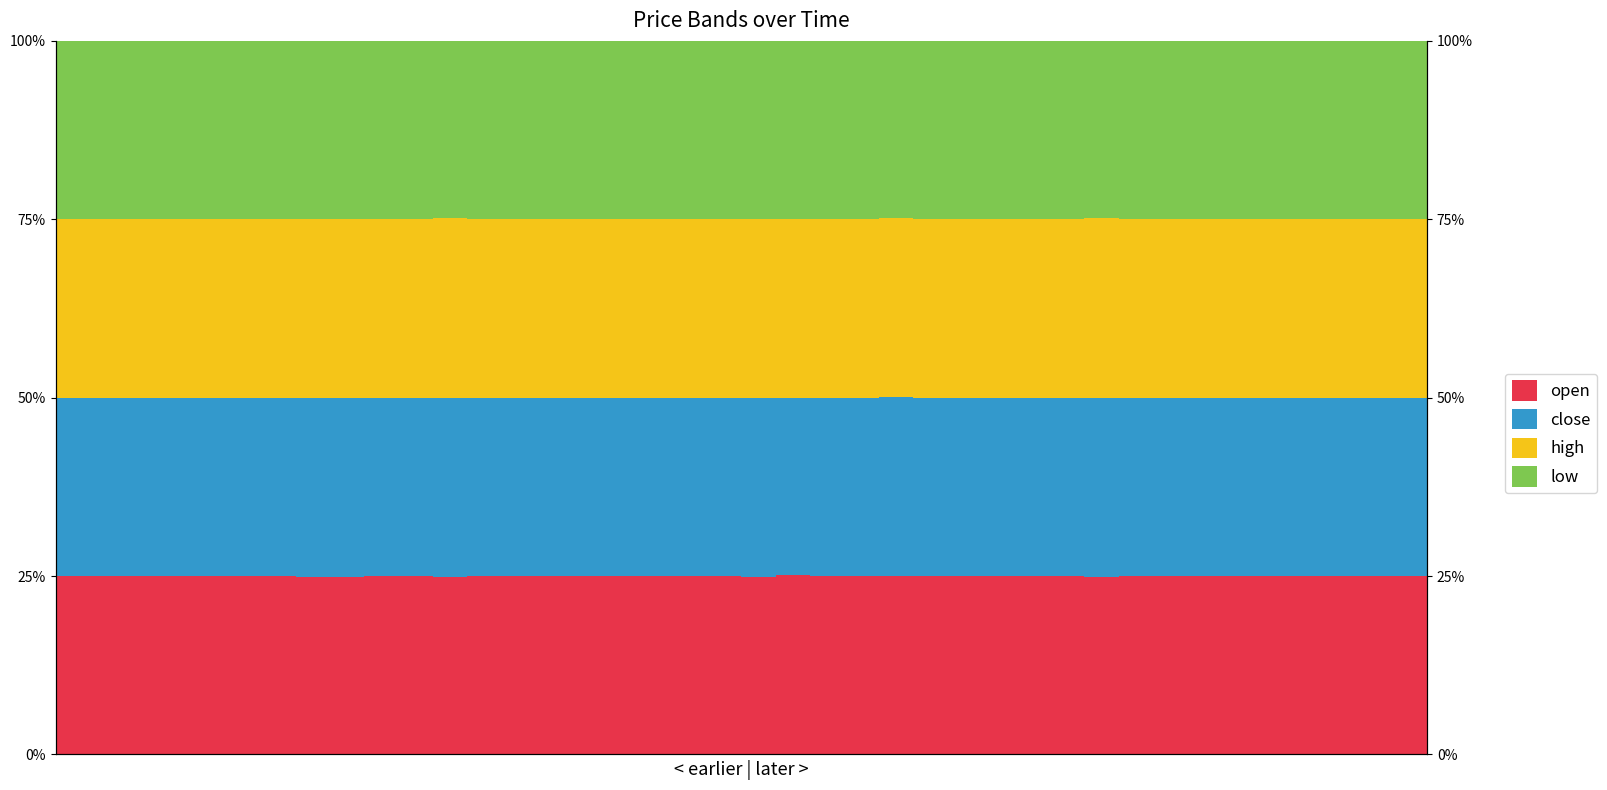

What is the total value across all series at 9?

100.0